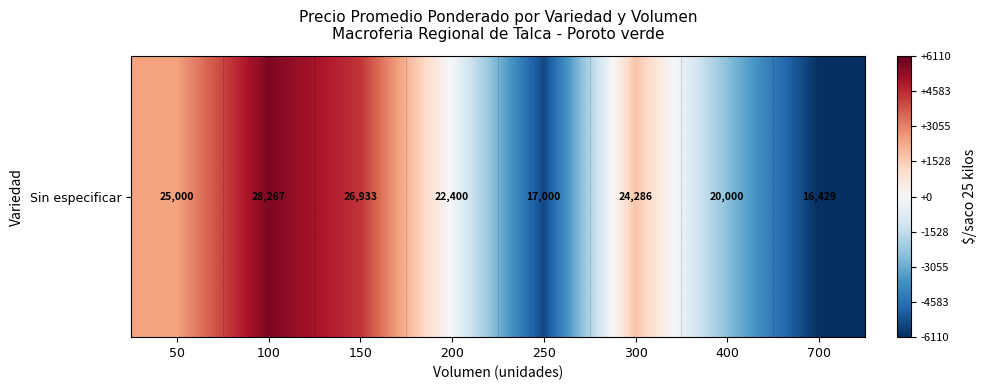

Which has a higher value, 100 or 400?

100